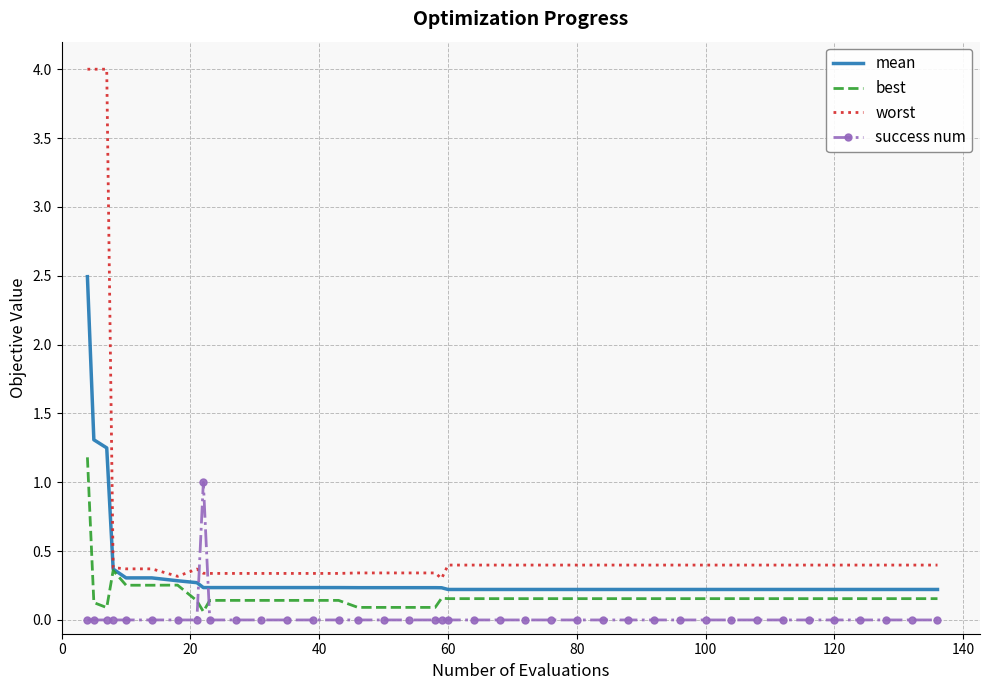

List the series in order of their overall mean, lowest first.

success num, best, mean, worst